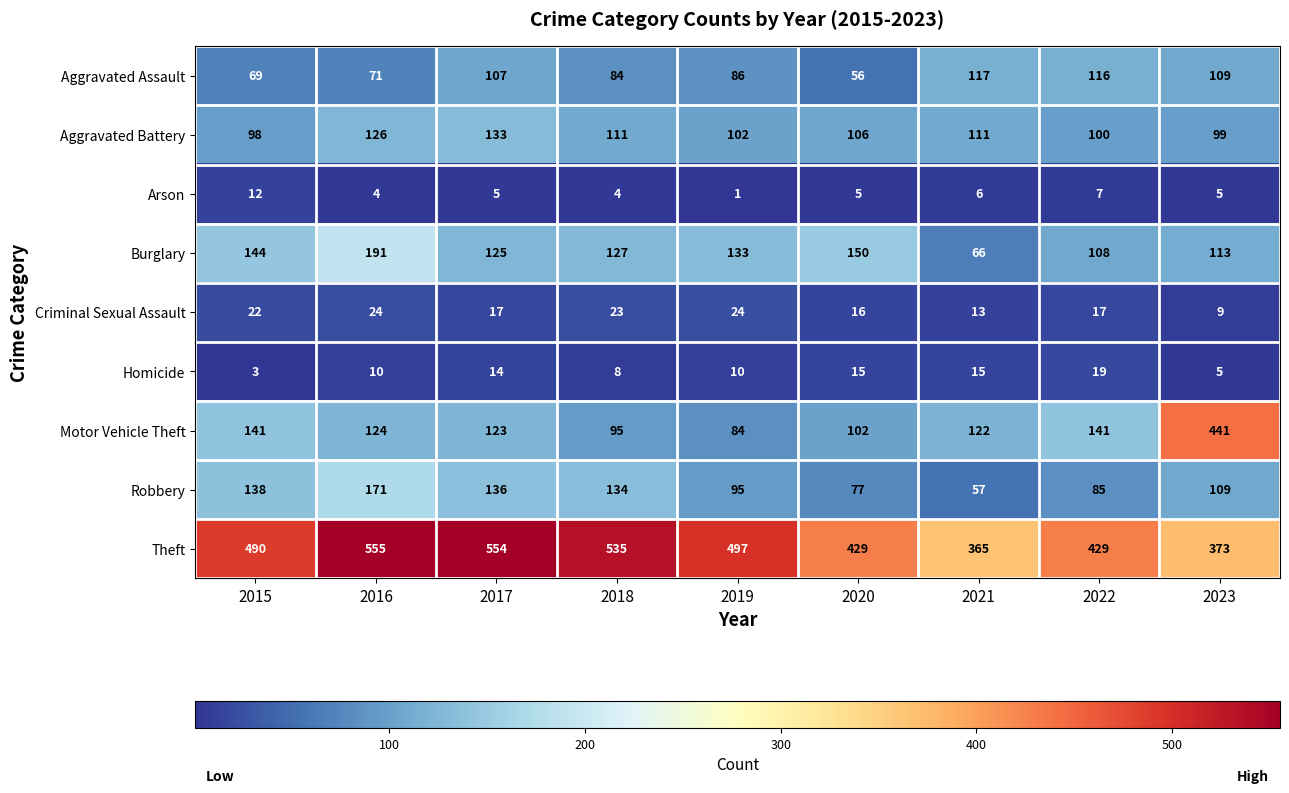

At how many categories does at least one series exceed 156?

9